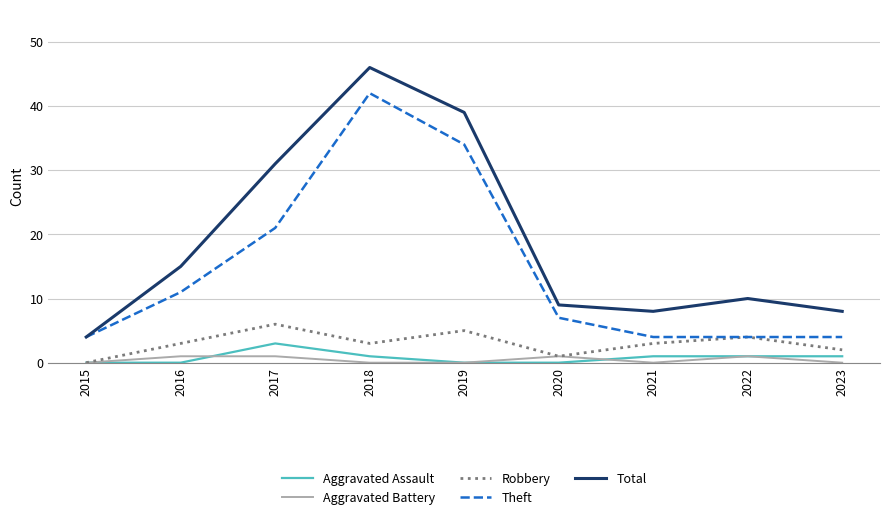

At which category is the sum across all series the highest?

2018